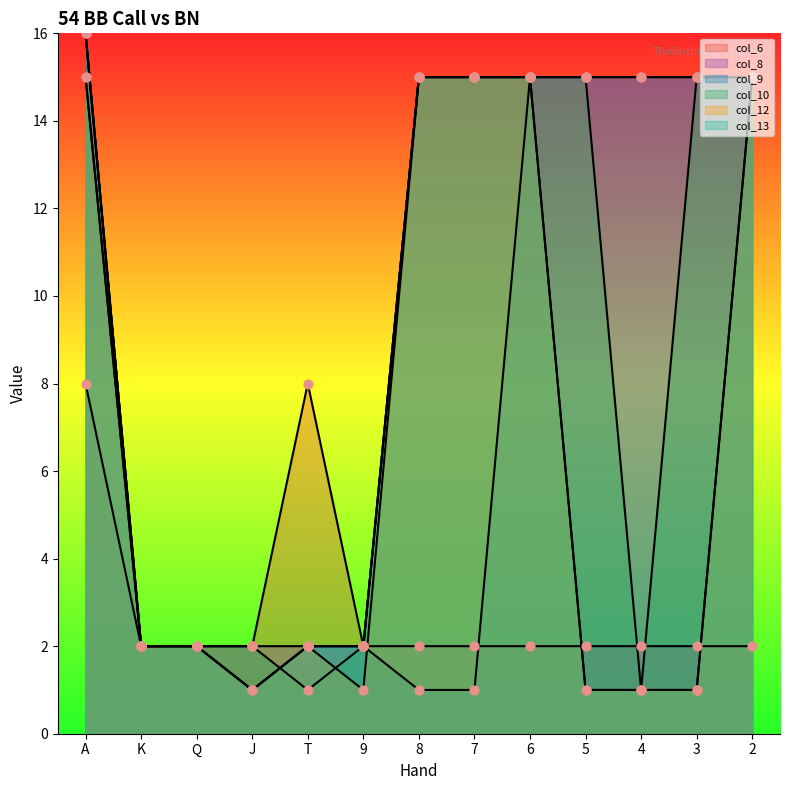

What are all the series names shown in the legend?

col_6, col_8, col_9, col_10, col_12, col_13